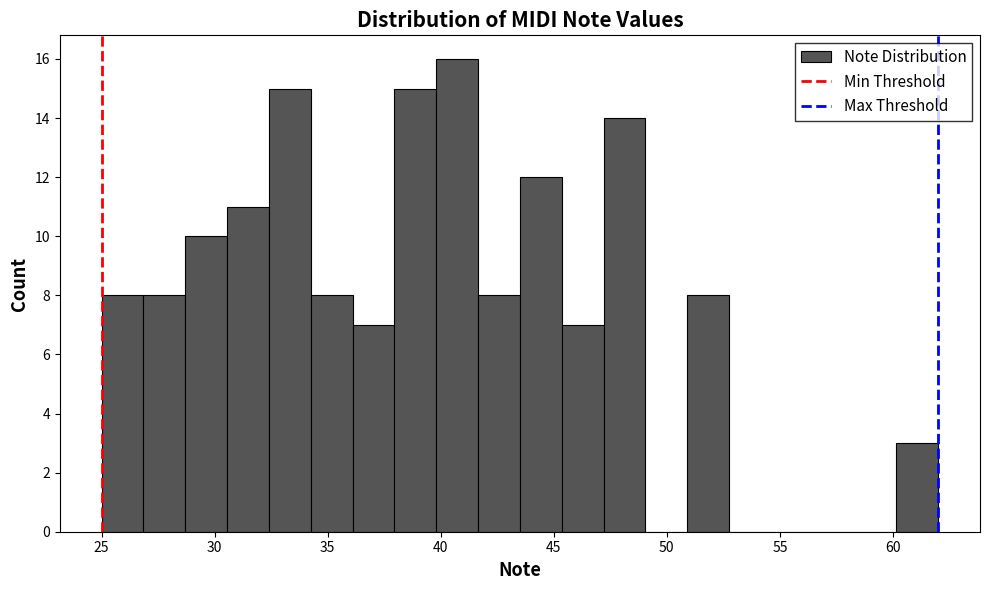

Read against the x-axis, roughly where is the centre of the tallest bar?

40.5